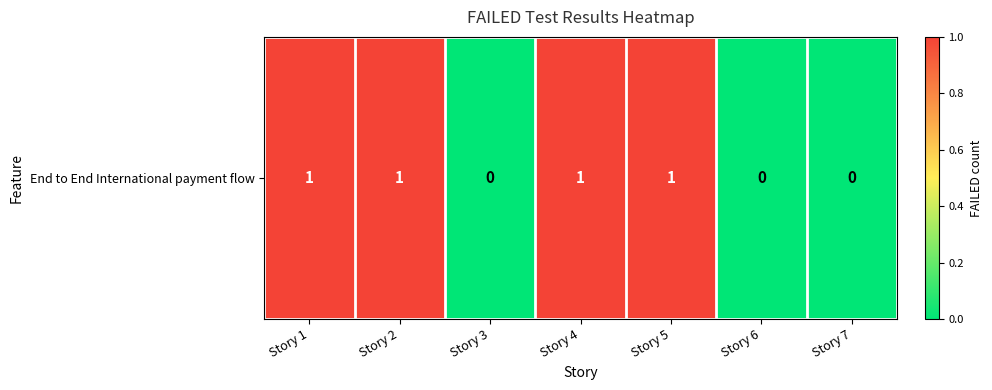

Reading right to left, list all the values displayed in this chart.

0	0	1	1	0	1	1